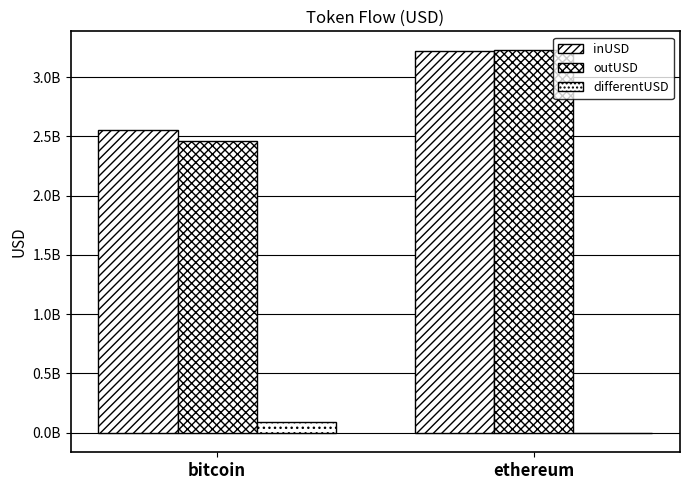

At which label does outUSD reach its peak?

ethereum